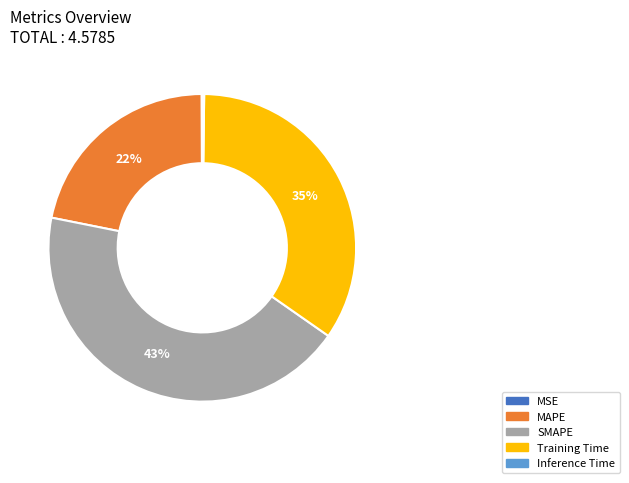

True or false: Training Time accounts for 35% of the total.

True